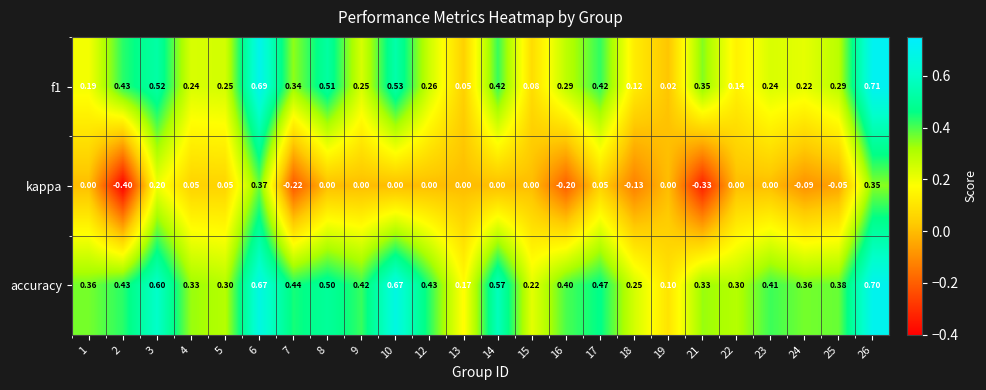

How many values in the kappa series are below 0?

7